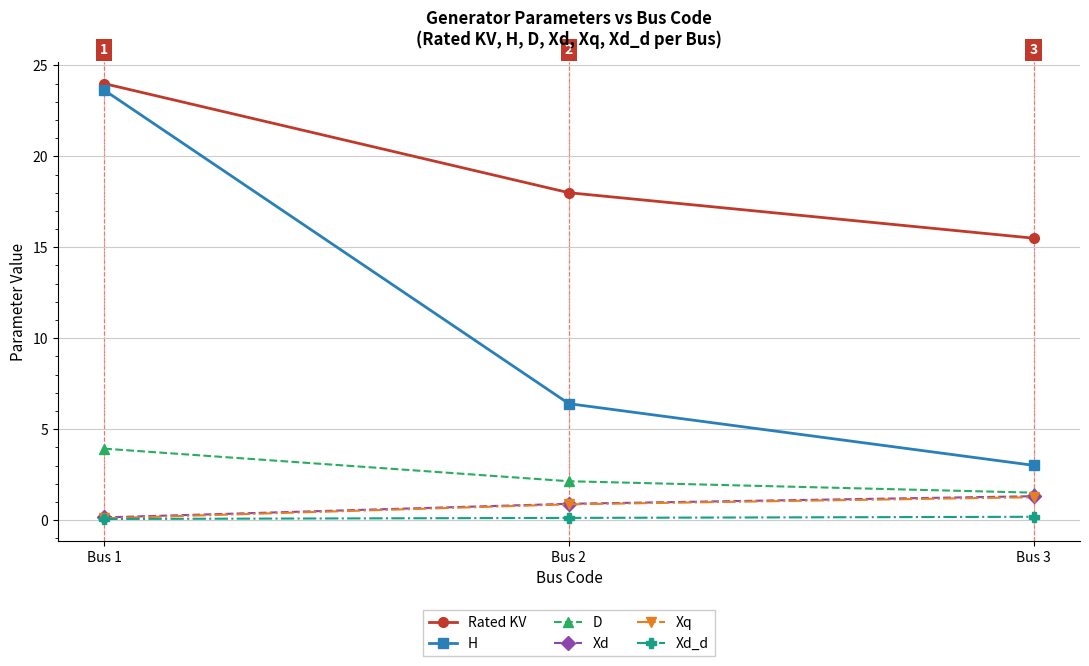

What are all the series names shown in the legend?

Rated KV, H, D, Xd, Xq, Xd_d